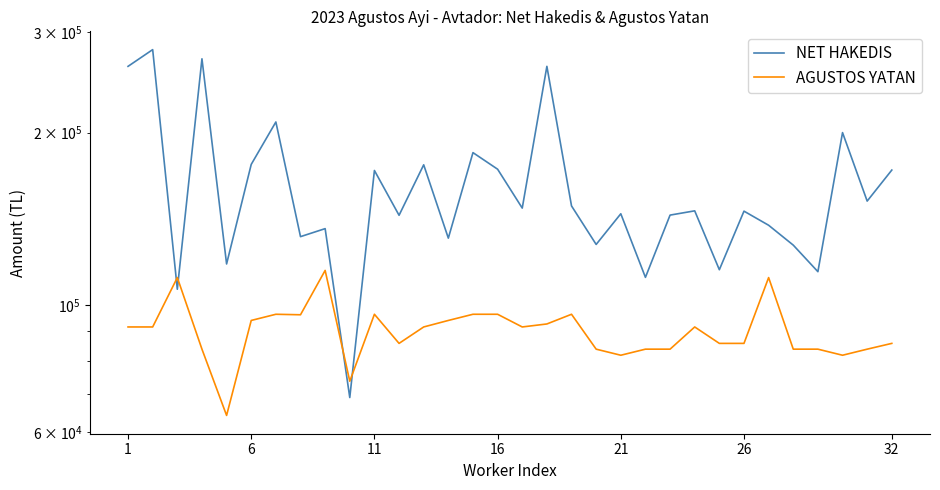

Reading left to right, extract all data points from this chart.

NET HAKEDIS: 261060	279210	106600	269100	118000	176050	208780	131690	136000	68988	171800	143500	175760	130900	184580	172680	147700	261060	148990	127630	144370	111820	143600	146080	115300	145900	137860	127280	114400	200040	151920	172090
AGUSTOS YATAN: 91612	91612	111719	83791	64203	94039	96404	96210	114979	73662	96404	85760	91612	94039	96404	96404	91612	92720	96403	83791	81771	83792	83791	91612	85760	85760	111719	83792	83791	81771	83791	85759